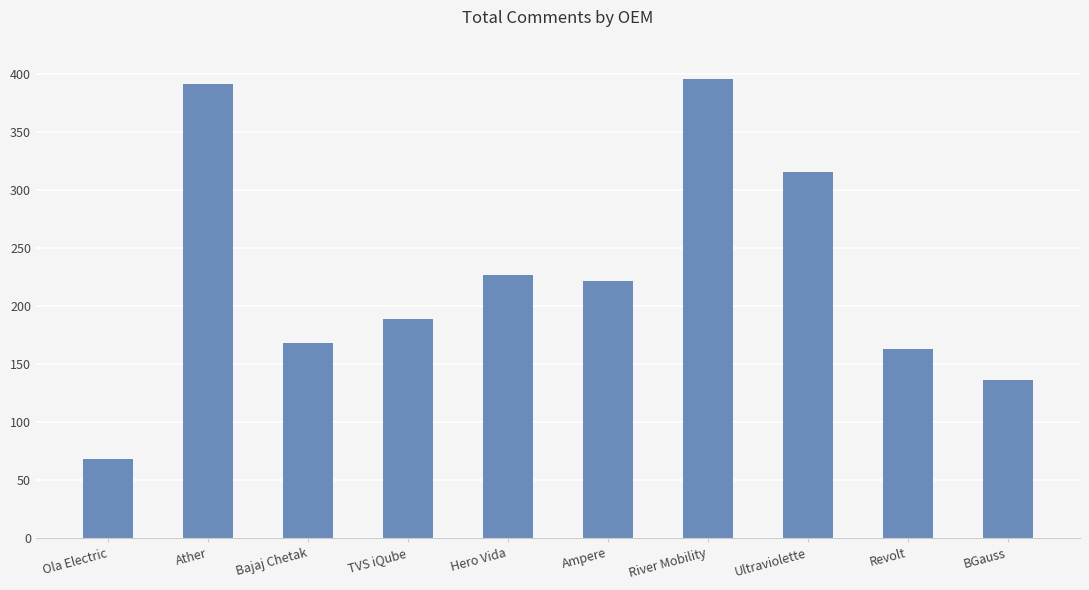

True or false: the data shows 316 at Ultraviolette.

True